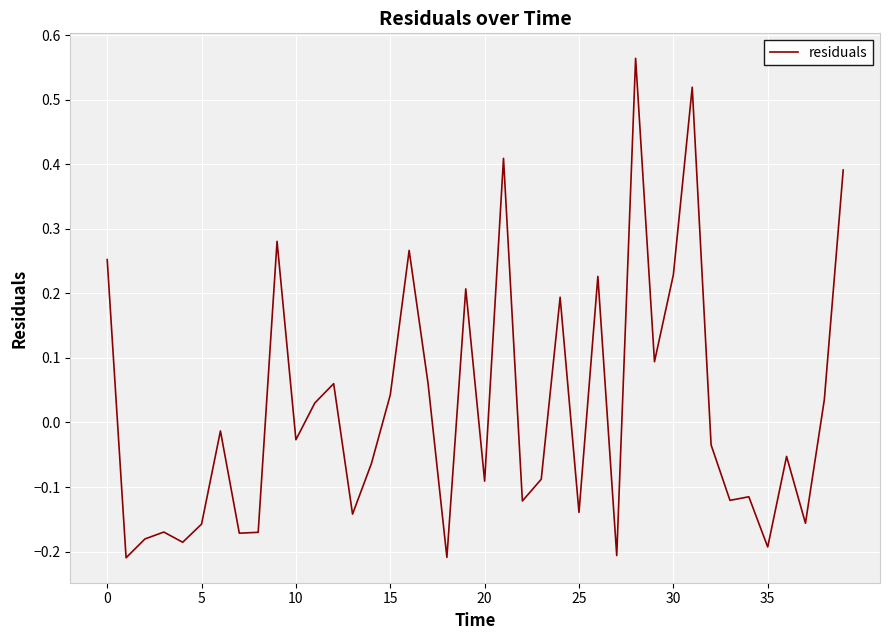

What is the difference between the maximum and minimum values?

0.8